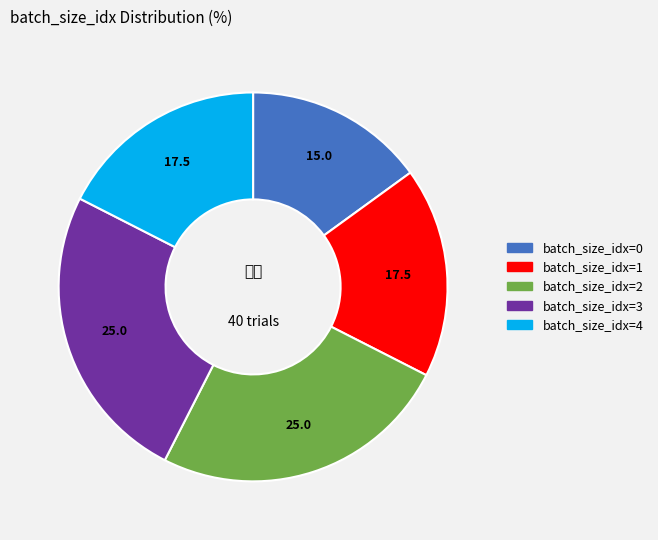

How many slices are in this pie chart?

5